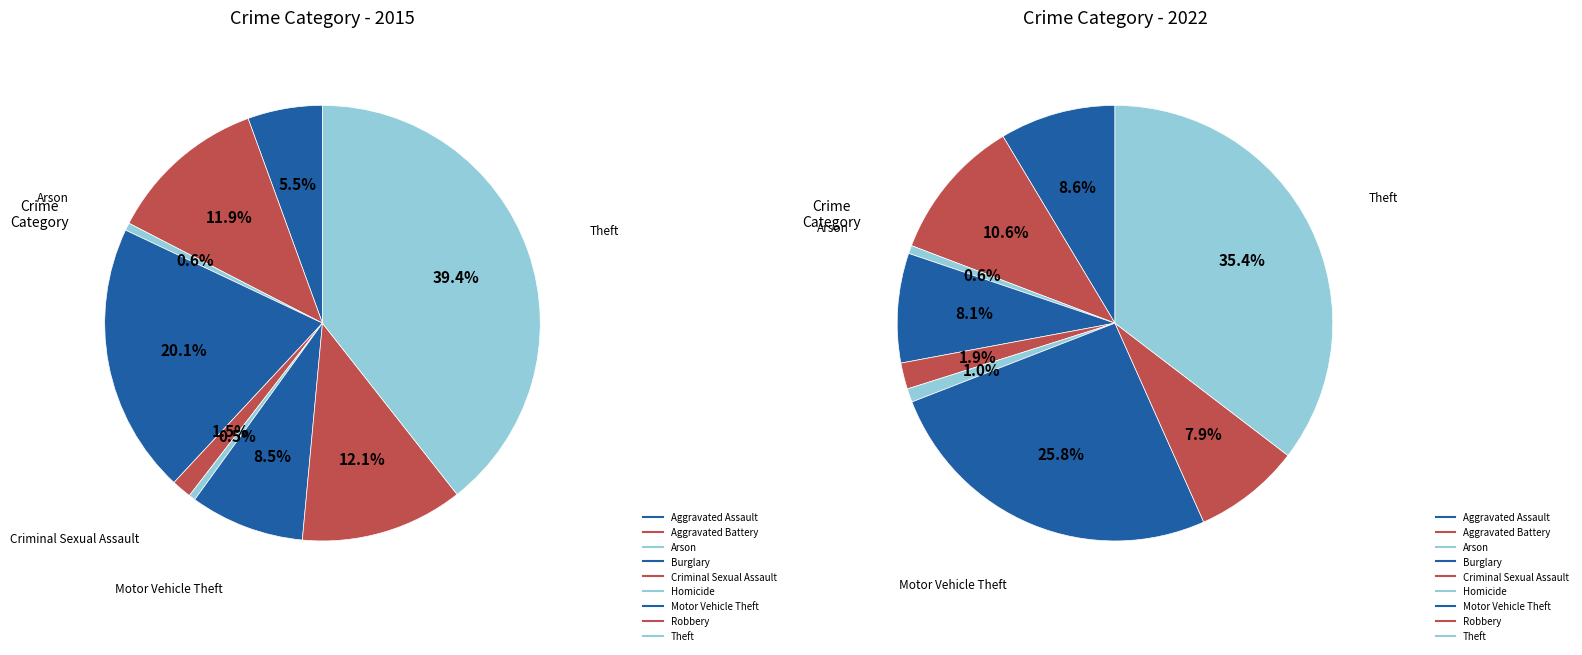

Is it true that Homicide is 1% of the pie?

True